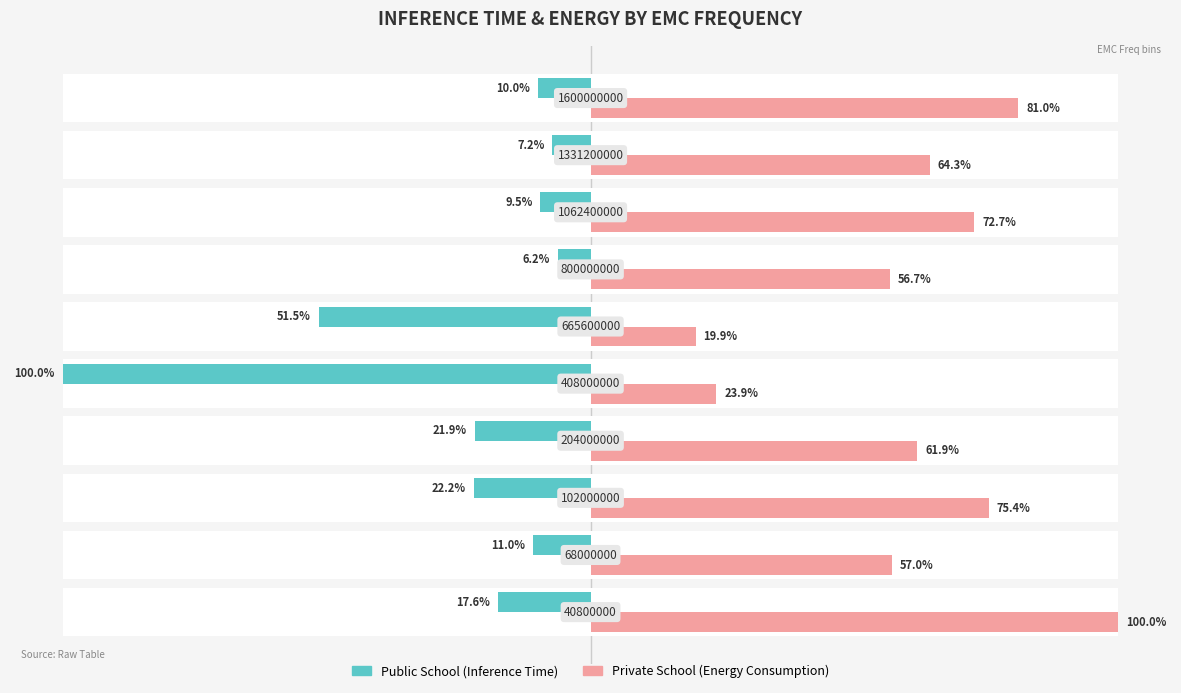

True or false: Public School has a value of 10.7 at 6.

False